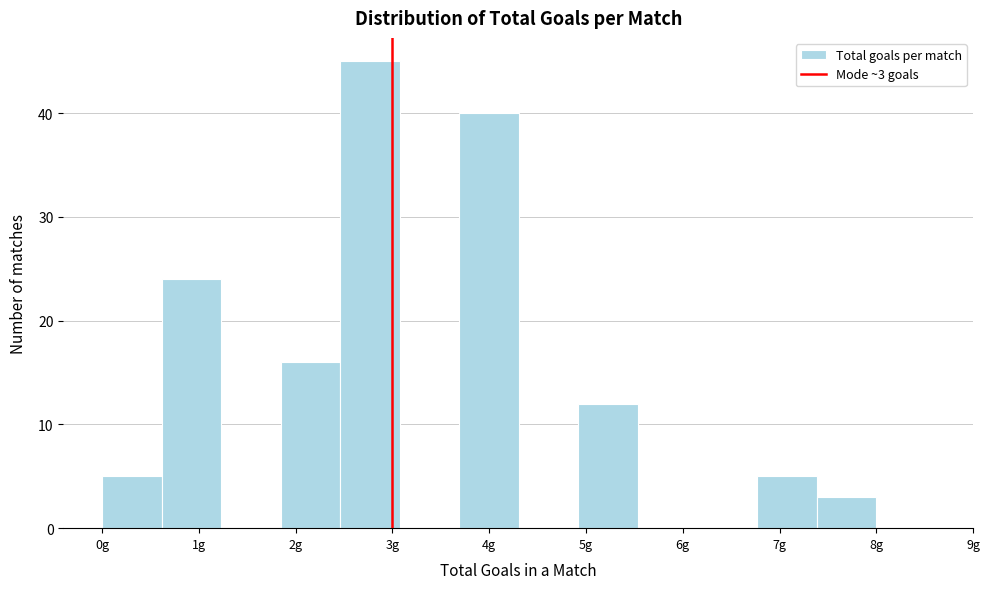

Over which range of the x-axis is the bar tallest?

2.5 to 3.1